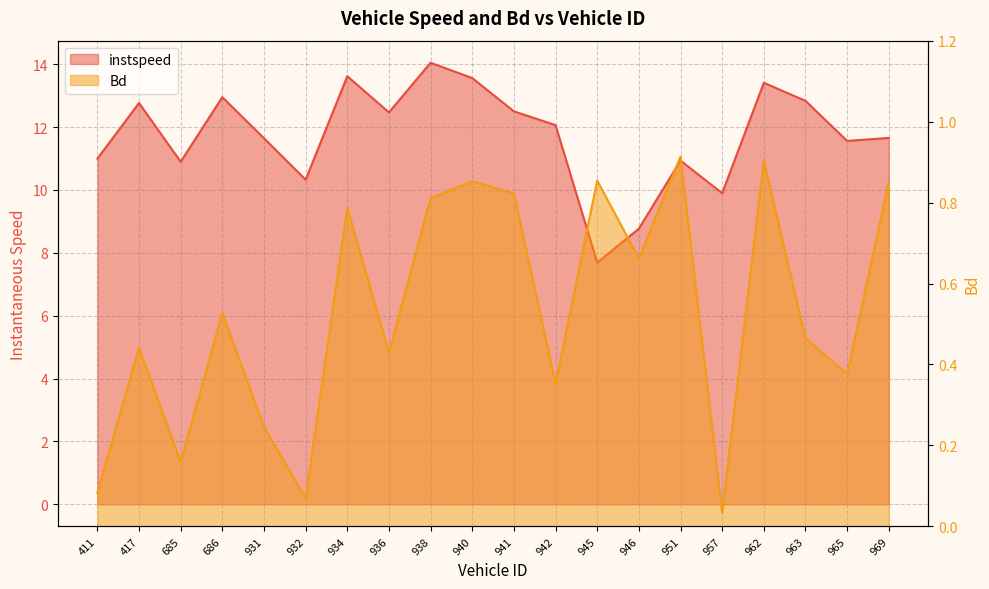

Which has a higher value, 931.0 or 963.0?

963.0